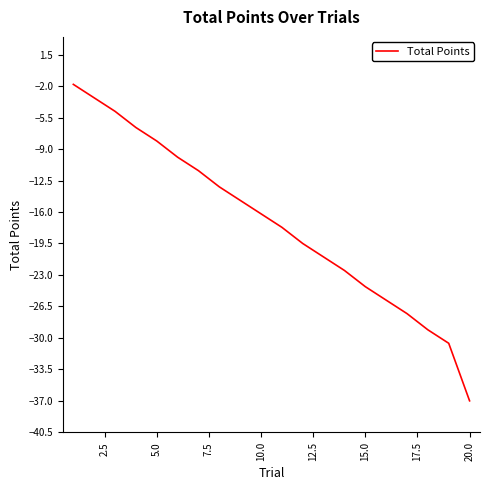

Is this an area chart (filled region under the line)?

No